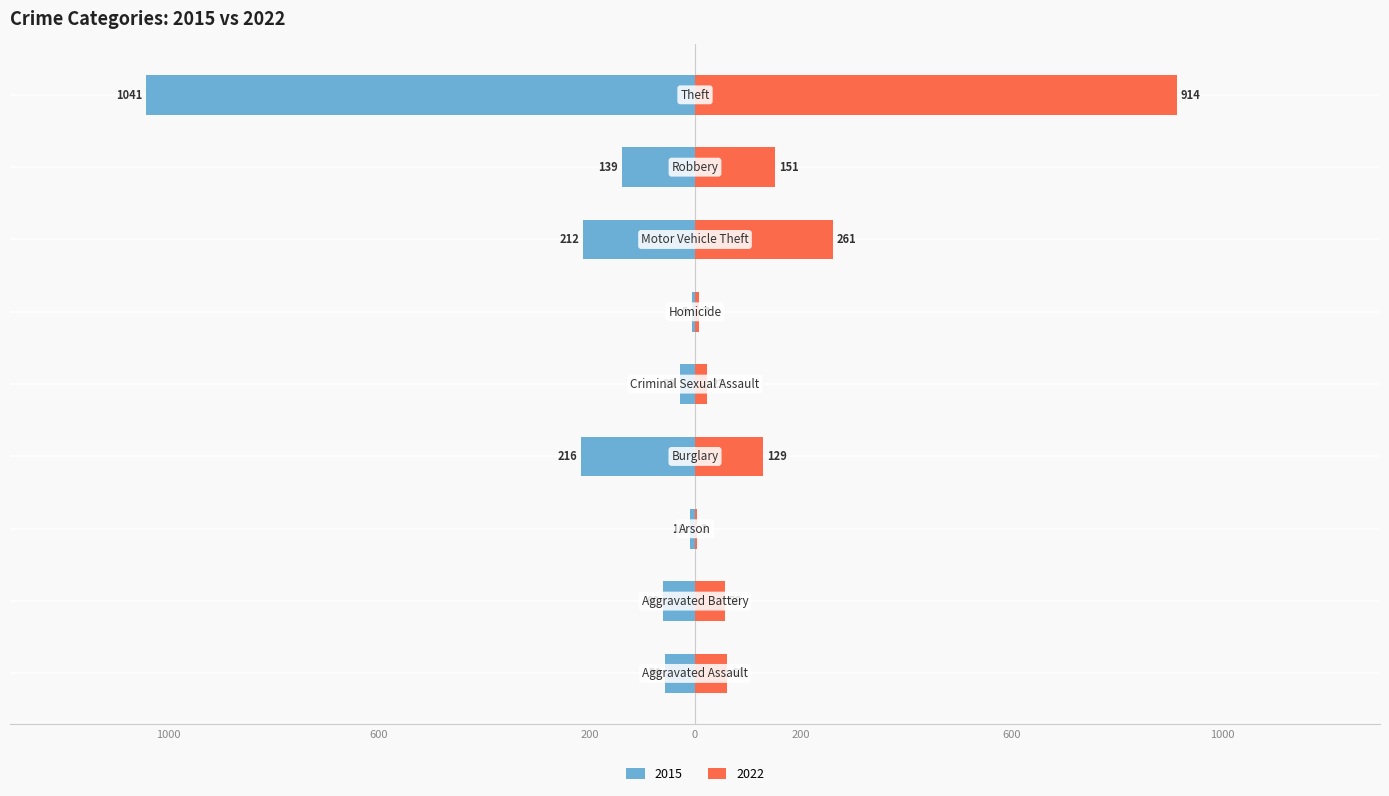

Are the bars grouped side by side (vs. stacked)?

Yes